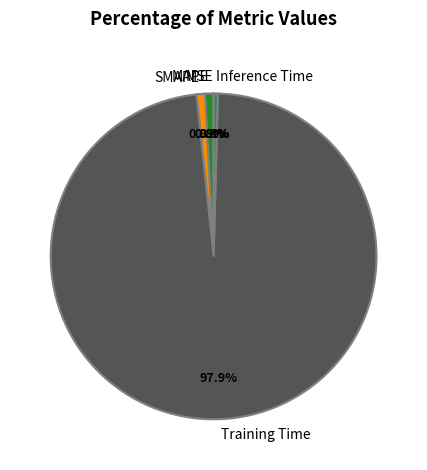

Which slice is the largest?

Training Time